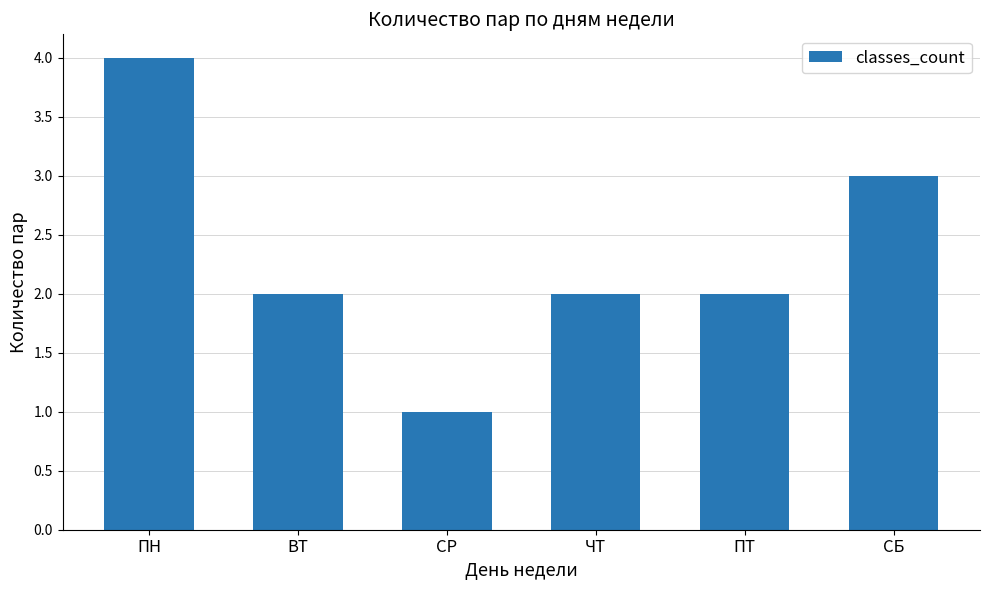

Reading left to right, what are all the values shown in this chart?

ПН=4	ВТ=2	СР=1	ЧТ=2	ПТ=2	СБ=3